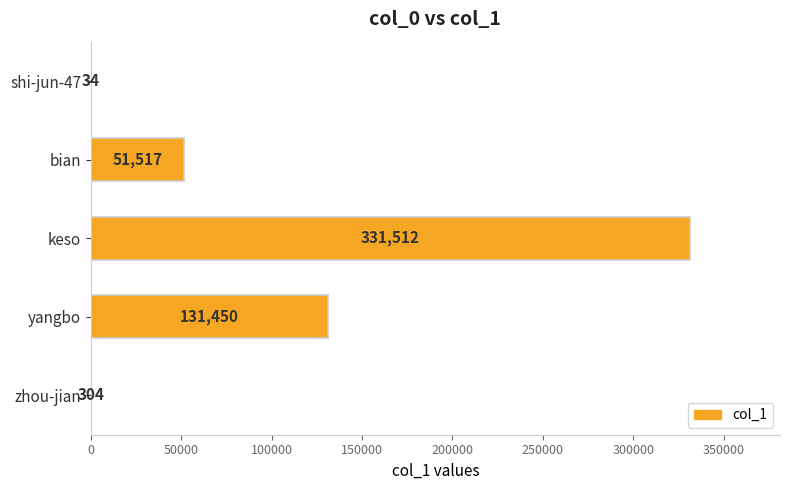

The chart shows a value of 185977 at keso. True or false?

False